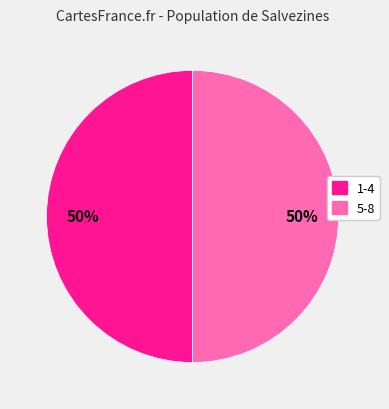

The 5-8 slice represents 50% of the pie. True or false?

True